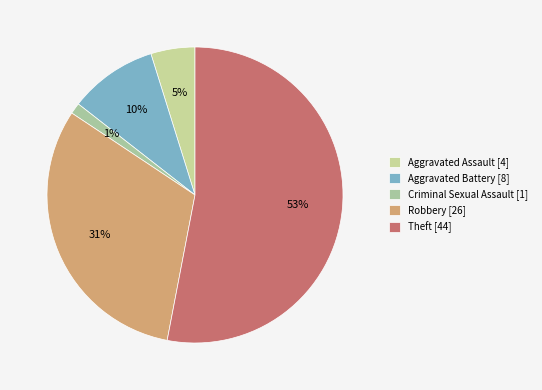

How many slices are in this pie chart?

5